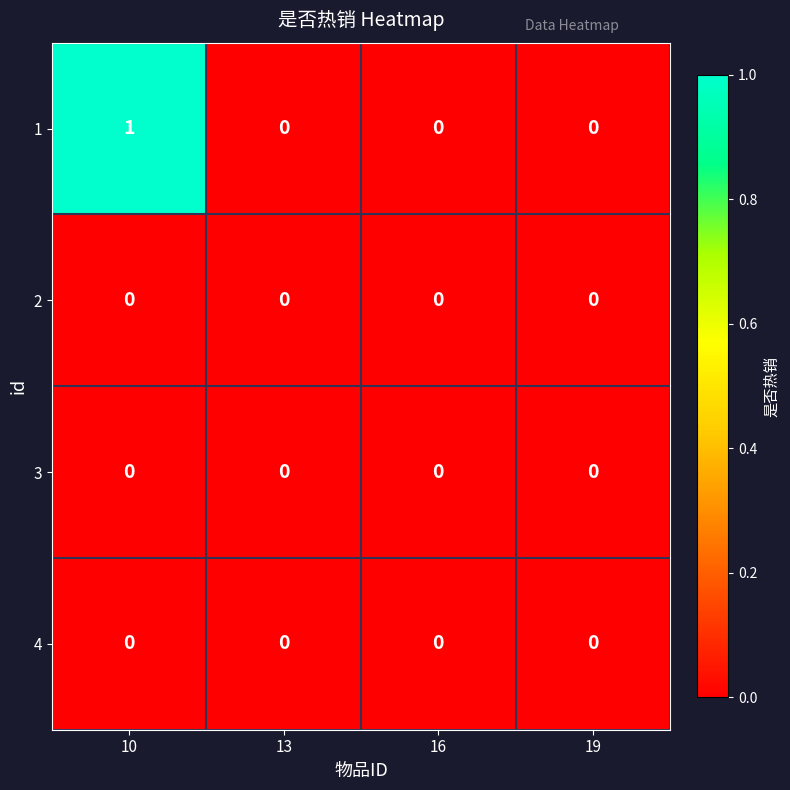

Is the value of 2 at 10 greater than the value of 1 at 10?

No